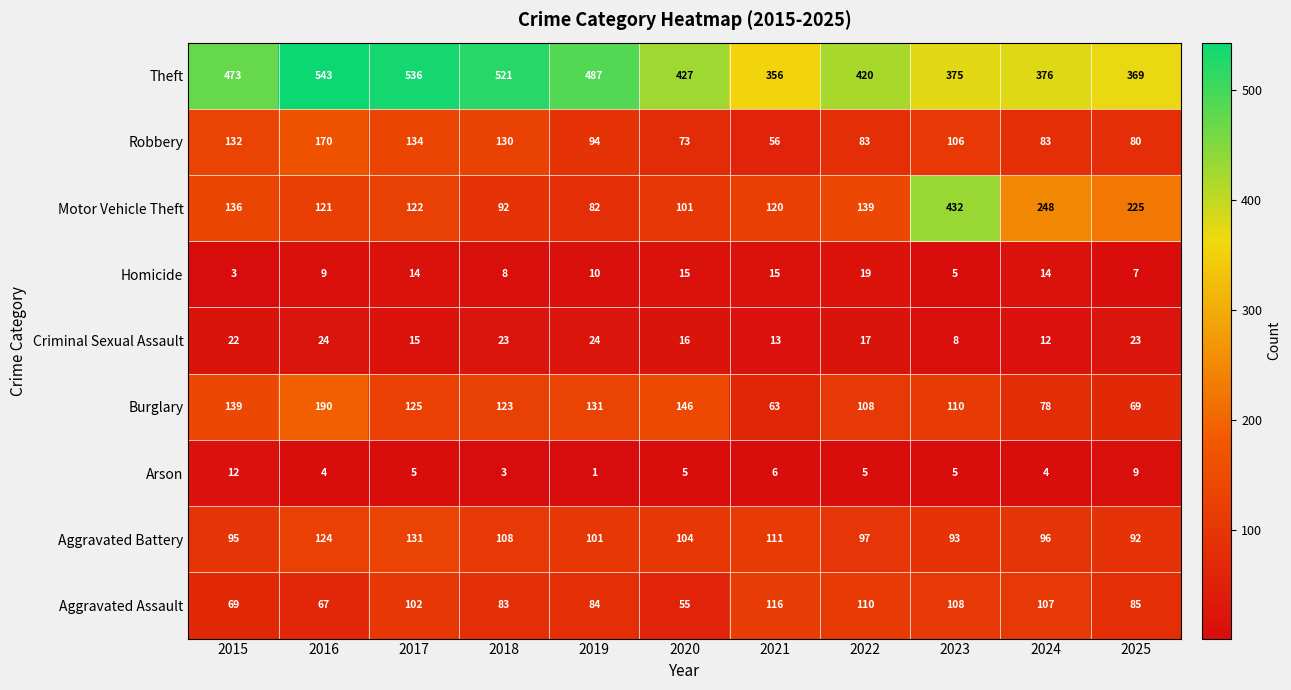

Where is Motor Vehicle Theft nearest to the value 257?

2024